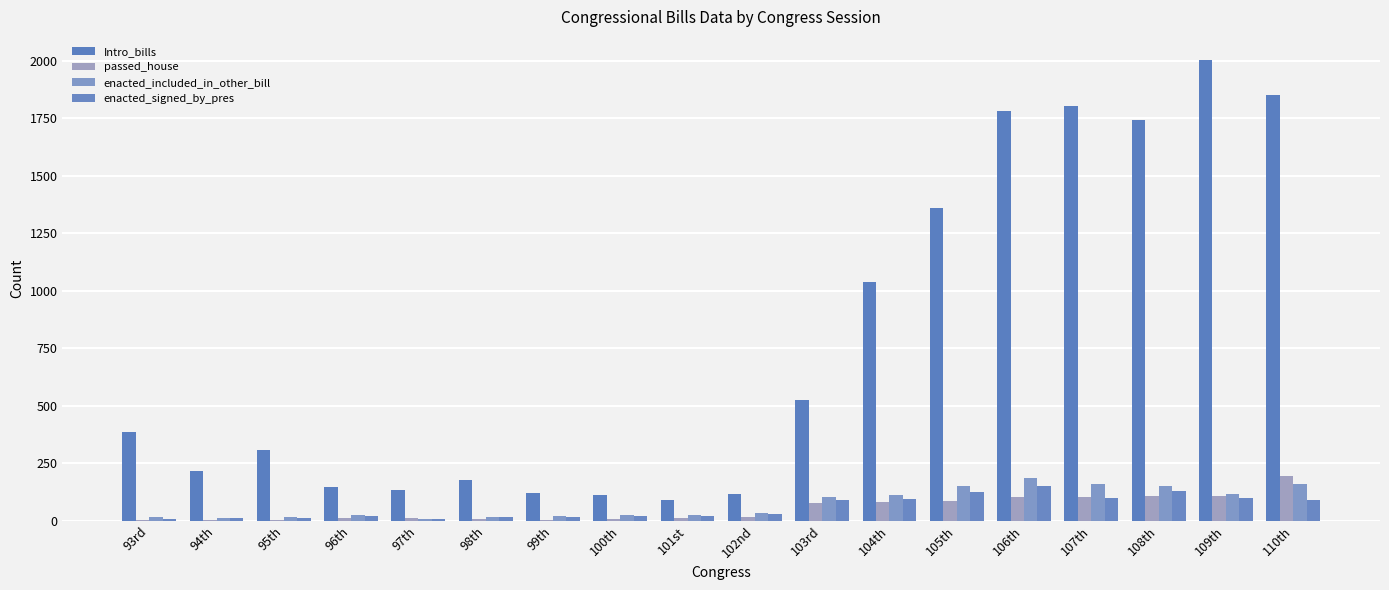

What are all the series names shown in the legend?

Intro_bills, passed_house, enacted_included_in_other_bill, enacted_signed_by_pres